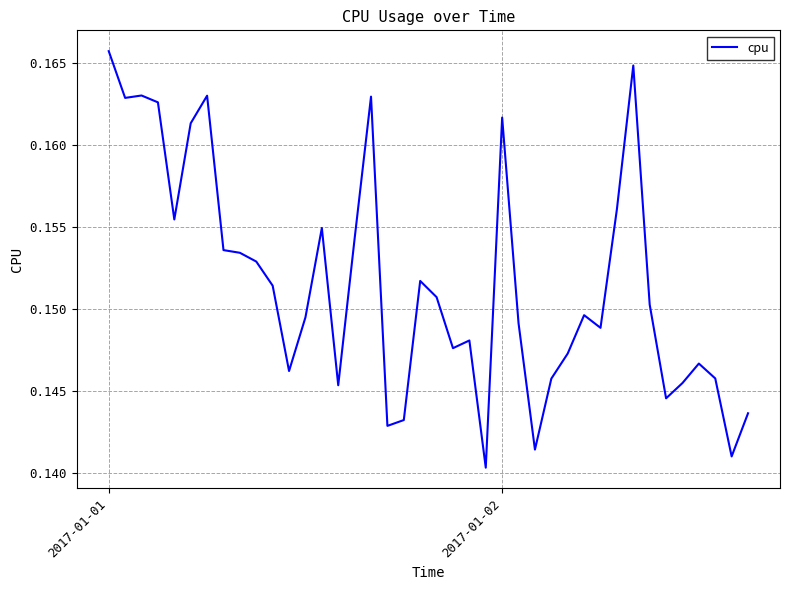

Count the values in the range 0 to 1.

40